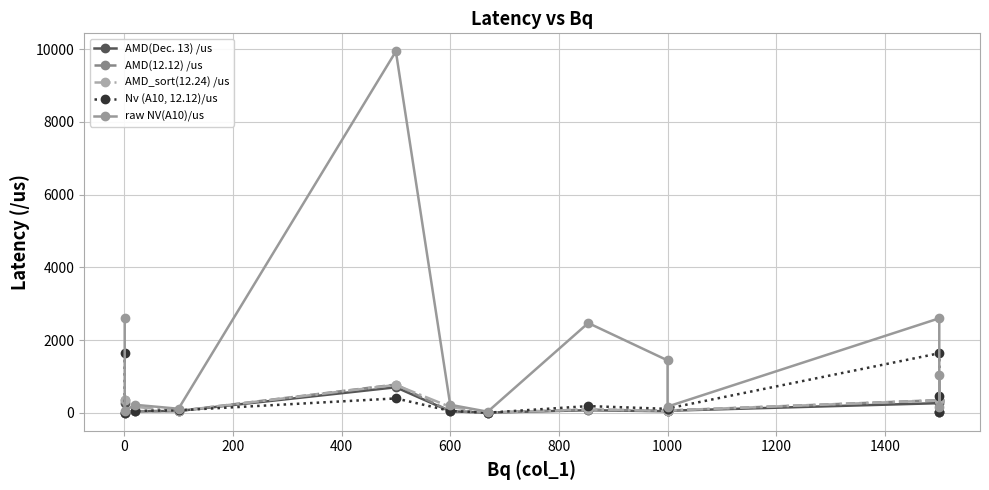

How many intersections are there between AMD_sort(12.24) /us and Nv (A10, 12.12)/us?

6